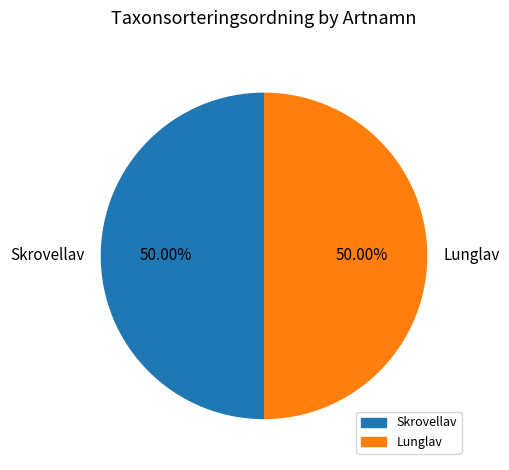

How many slices are in this pie chart?

2